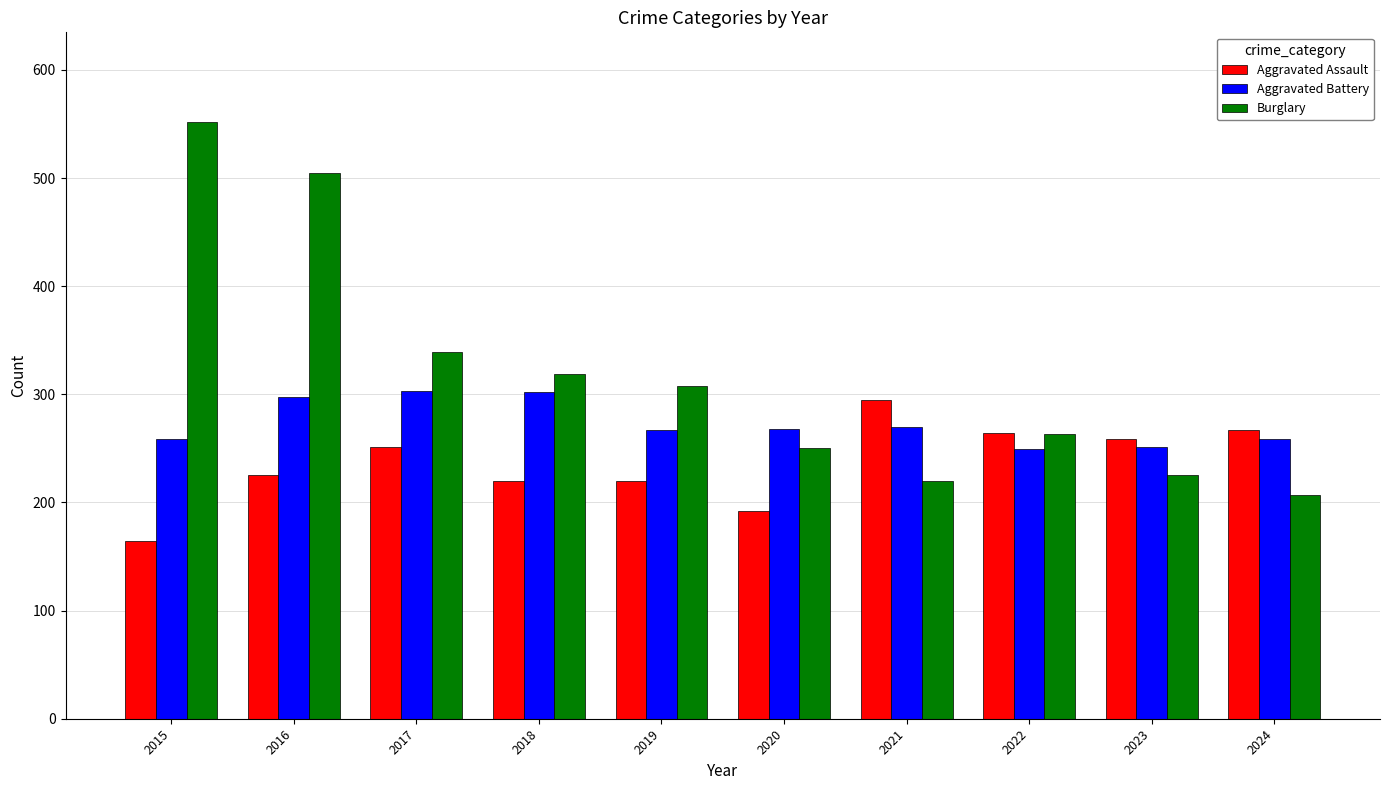

Are the bars horizontal?

No